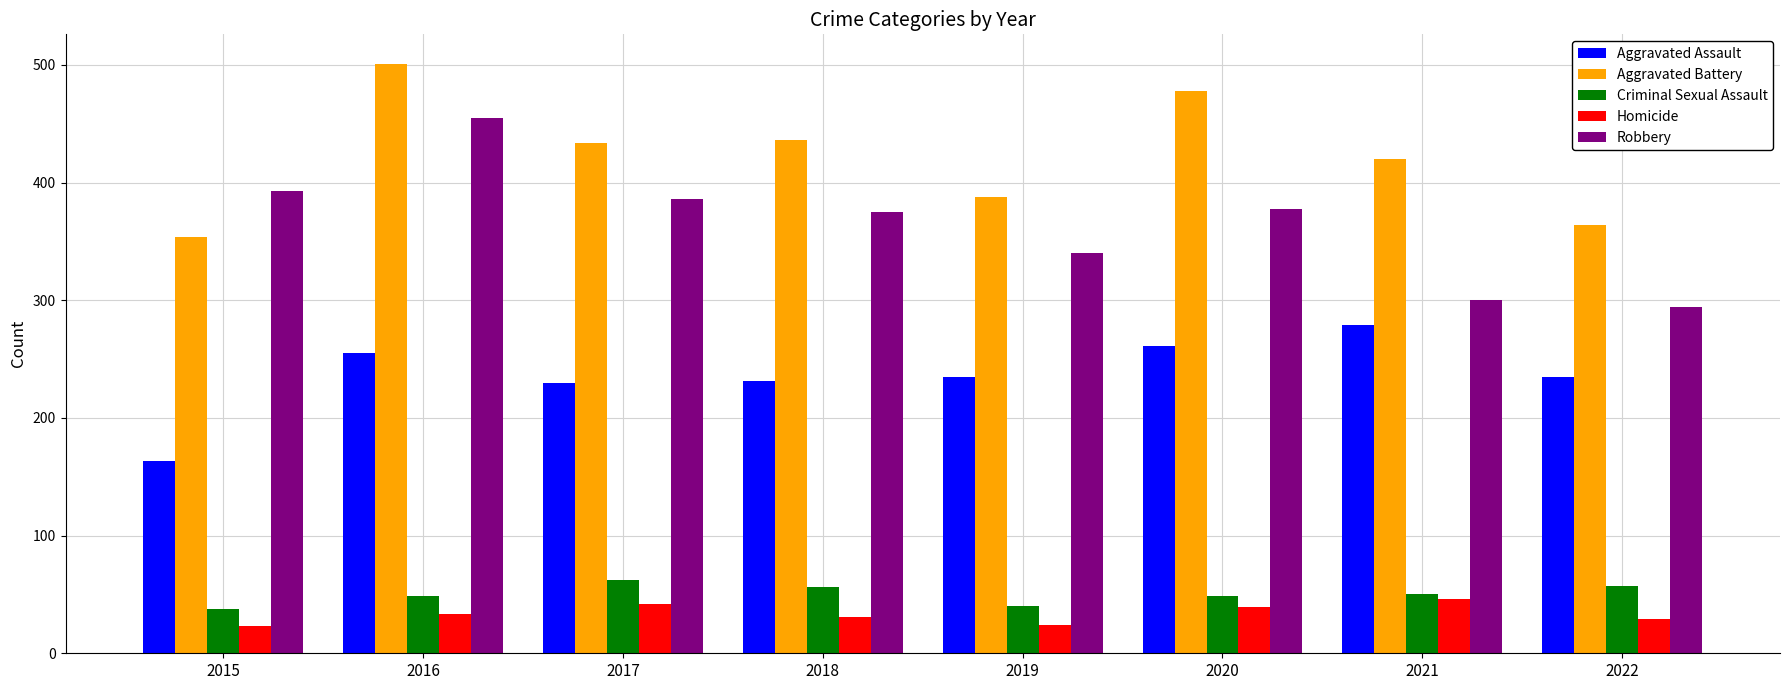

What are all the series names shown in the legend?

Aggravated Assault, Aggravated Battery, Criminal Sexual Assault, Homicide, Robbery